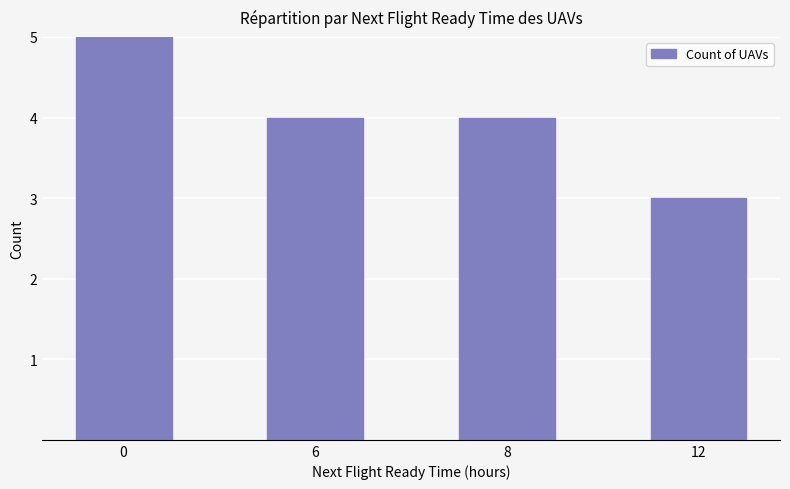

Is it true that the value at 6 is 2?

False